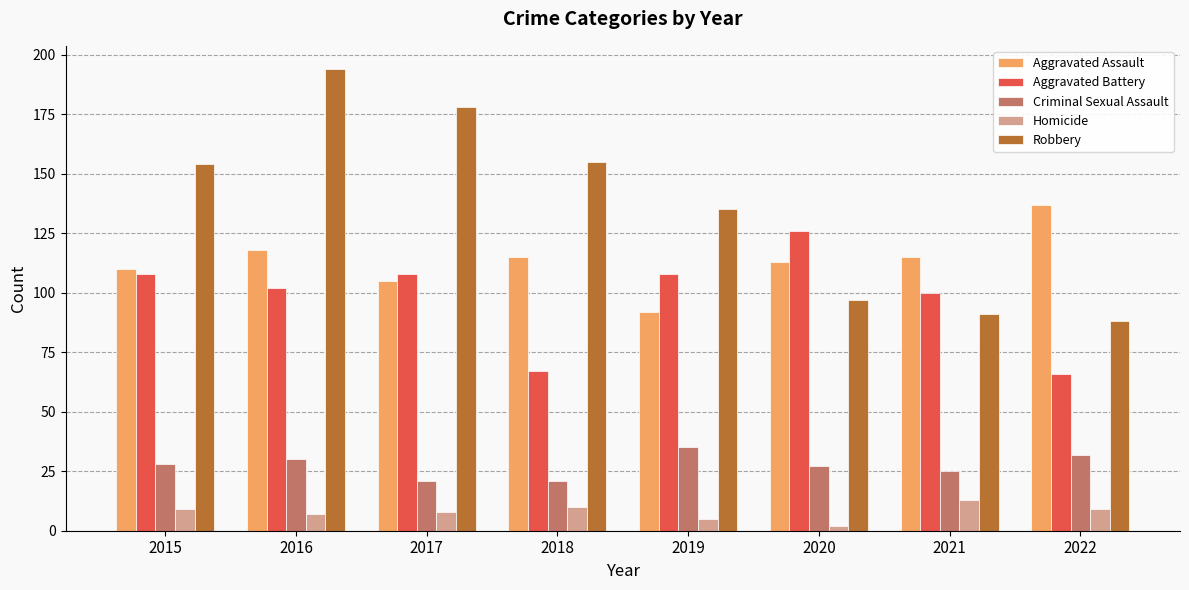

Which series has the largest total across all categories?

Robbery